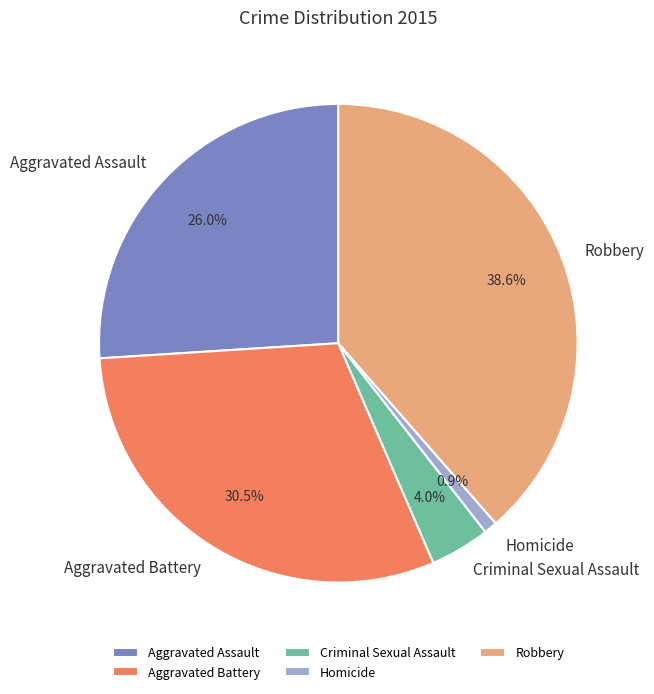

To the nearest percent, what percentage of the pie is Criminal Sexual Assault?

4%